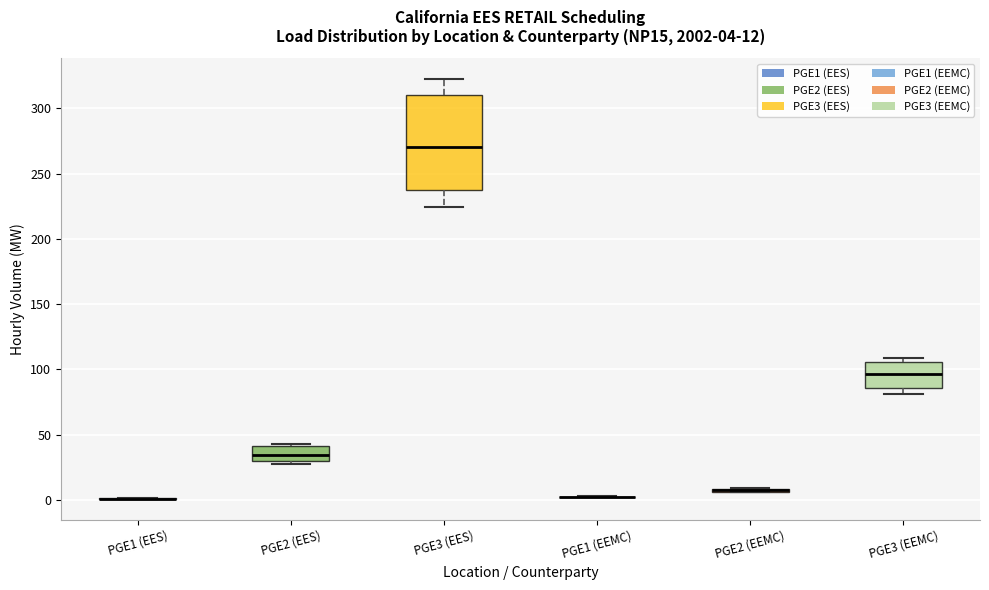

Which box is the tallest, from its lower edge to its upper edge?

PGE3 (EES)